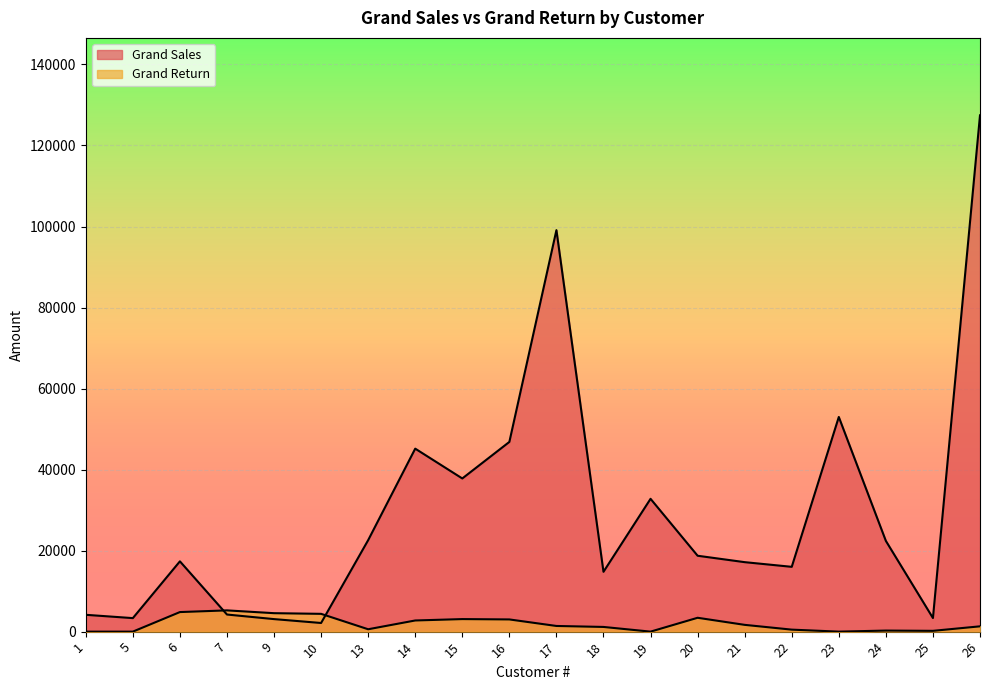

In Grand Sales, how many points are lower than both neighbors (excluding endpoints)?

6